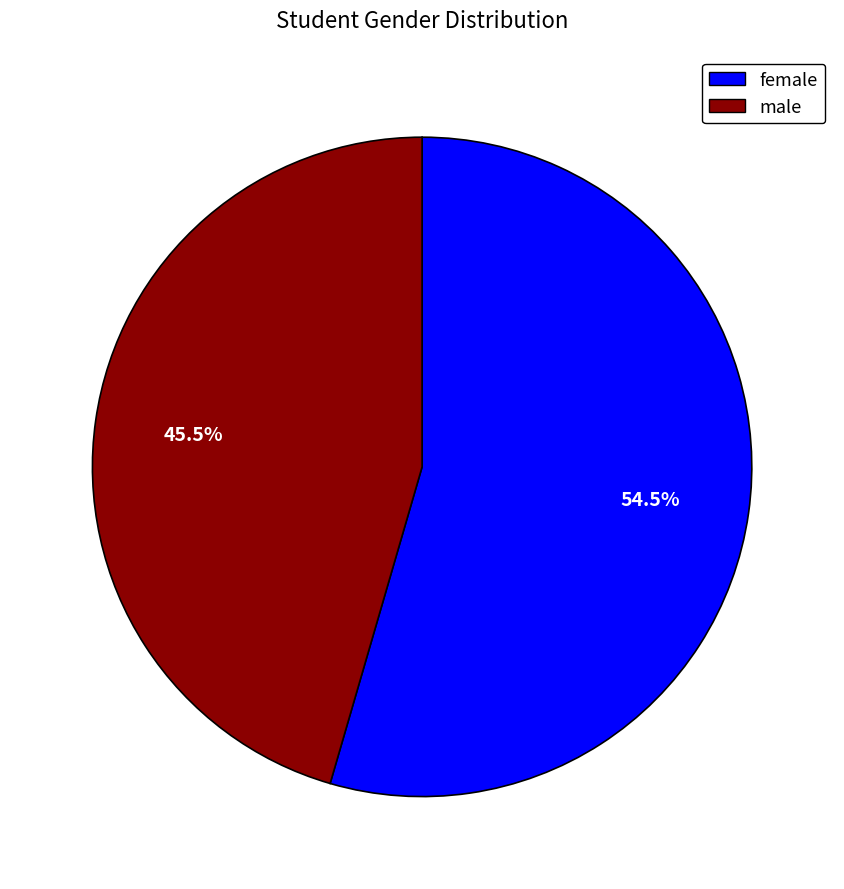

Do male and female together represent more than half of the pie?

Yes